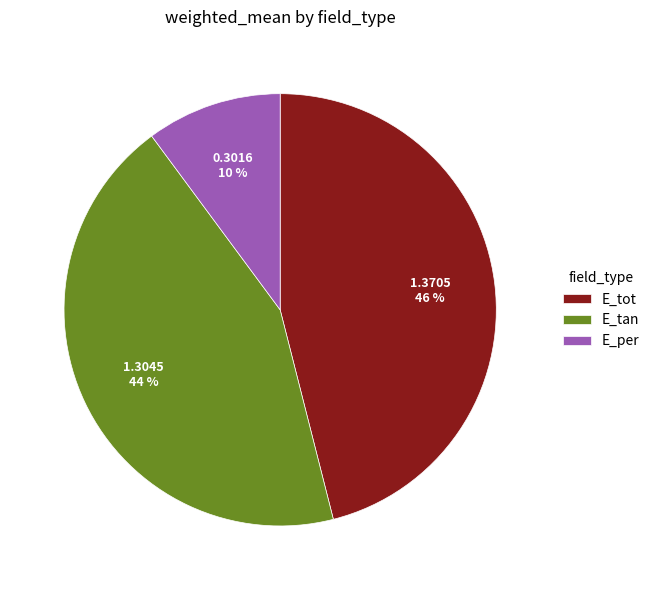

Do E_per and E_tan together represent more than half of the pie?

Yes